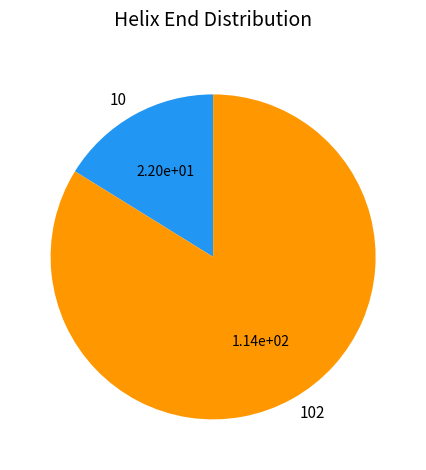

Count the number of slices in the pie.

2